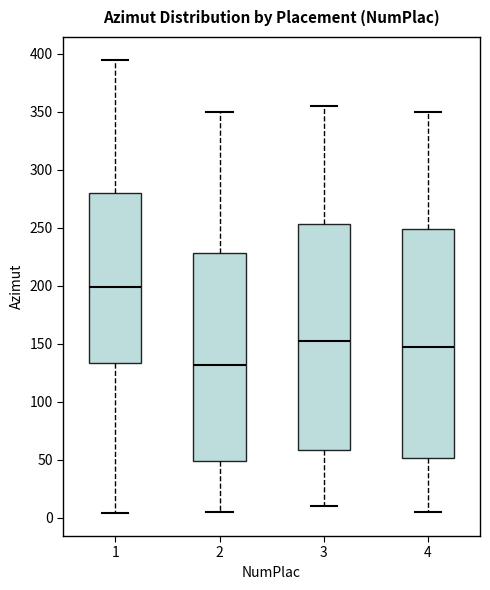

Reading left to right, read every box against the y-axis: the position of its median line, the range the box covers, and the ends of its whiskers. The values are not printed on the chart, so give them approximately, as read against the axis.

1: median 200, box 135 to 280, whiskers 5 to 395
2: median 130, box 50 to 230, whiskers 5 to 350
3: median 155, box 60 to 255, whiskers 10 to 355
4: median 150, box 50 to 250, whiskers 5 to 350